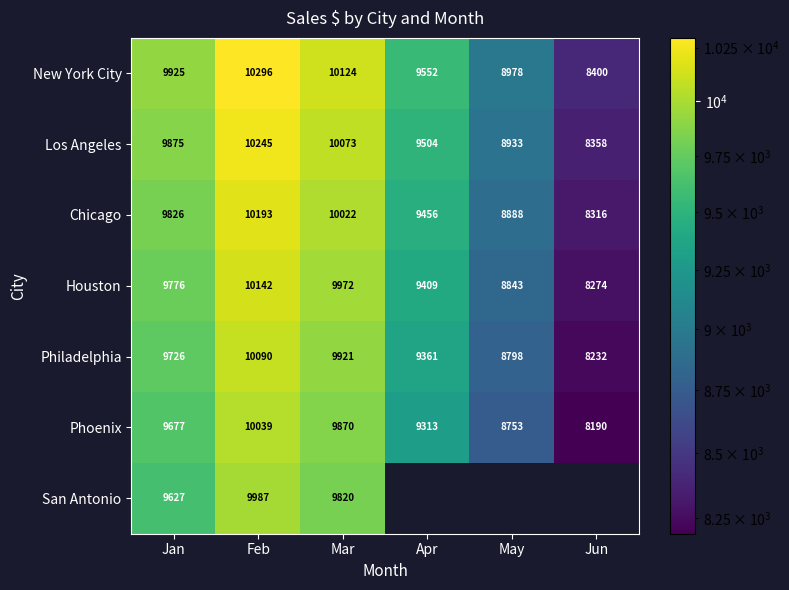

Where does the Chicago series first go above 9825?

Jan